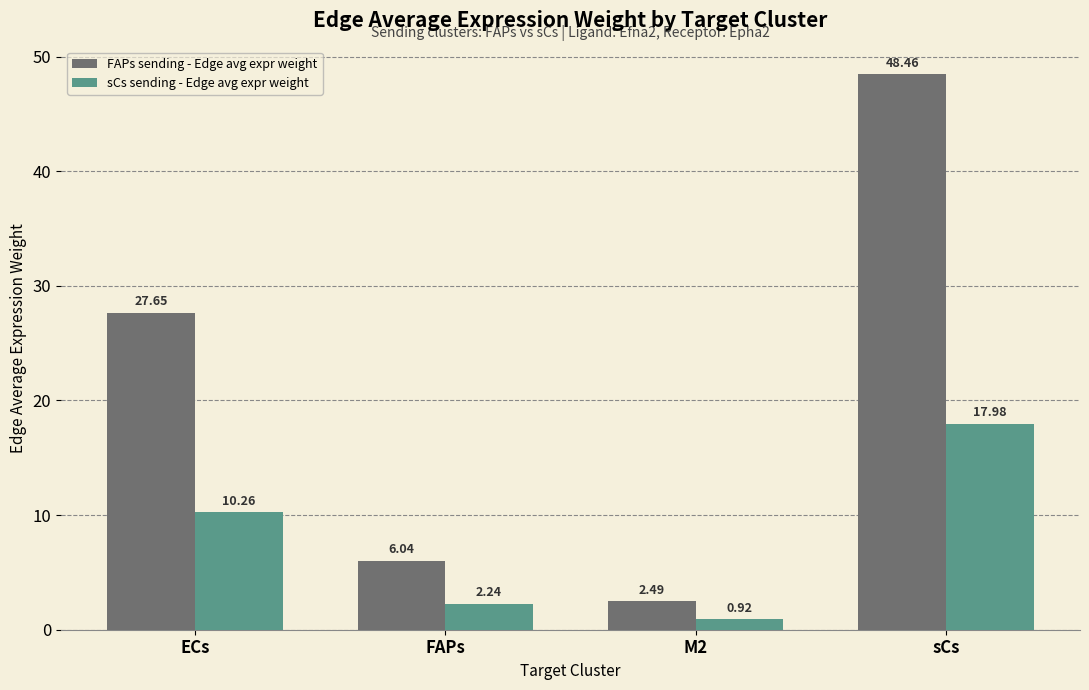

Which series changed the most between M2 and sCs?

FAPs sending - Edge avg expr weight